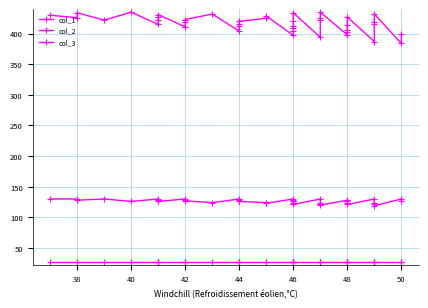

What are all the series names shown in the legend?

col_1, col_2, col_3